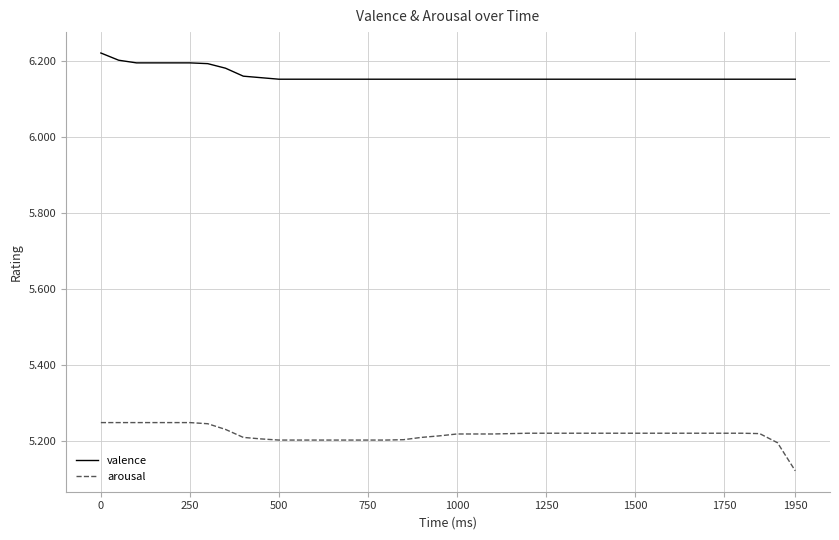

True or false: arousal and valence intersect in this chart.

False